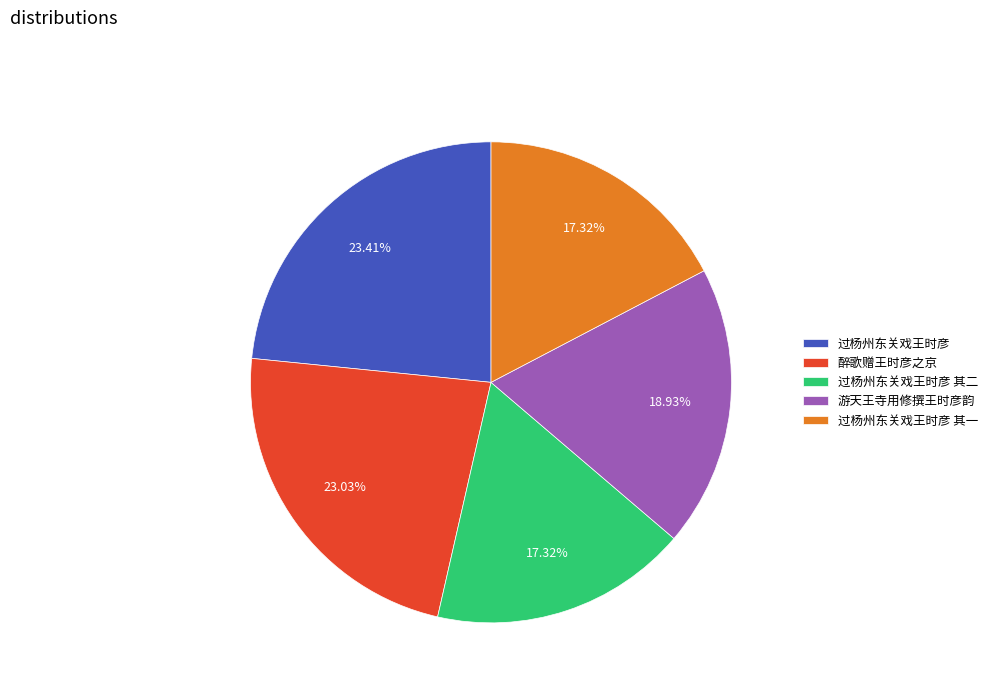

Is there any slice that represents more than half of the pie?

No